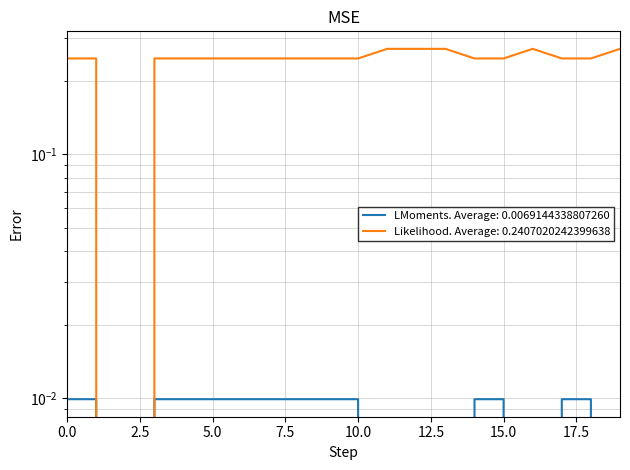

Reading left to right, list all the values displayed in this chart.

LMoments: 0.0	0.0	0.0	0.0	0.0	0.0	0.0	0.0	0.0	0.0	0.0	0.0	0.0	0.0	0.0	0.0	0.0	0.0	0.0	0.0
Likelihood: 0.2	0.2	0.0	0.2	0.2	0.2	0.2	0.2	0.2	0.2	0.2	0.3	0.3	0.3	0.2	0.2	0.3	0.2	0.2	0.3